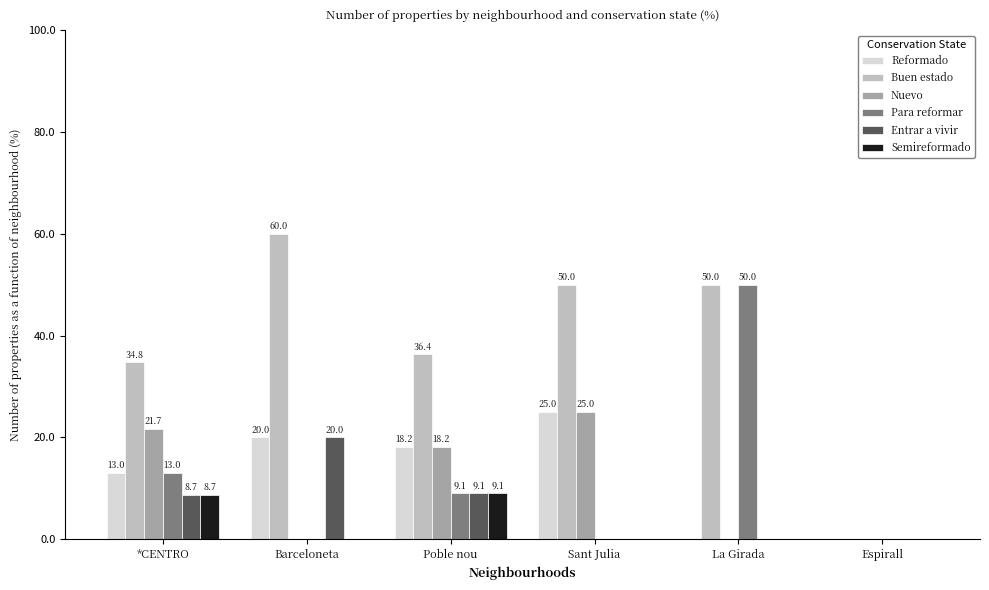

Is the value of Entrar a vivir at *CENTRO greater than the value of Nuevo at Poble nou?

No